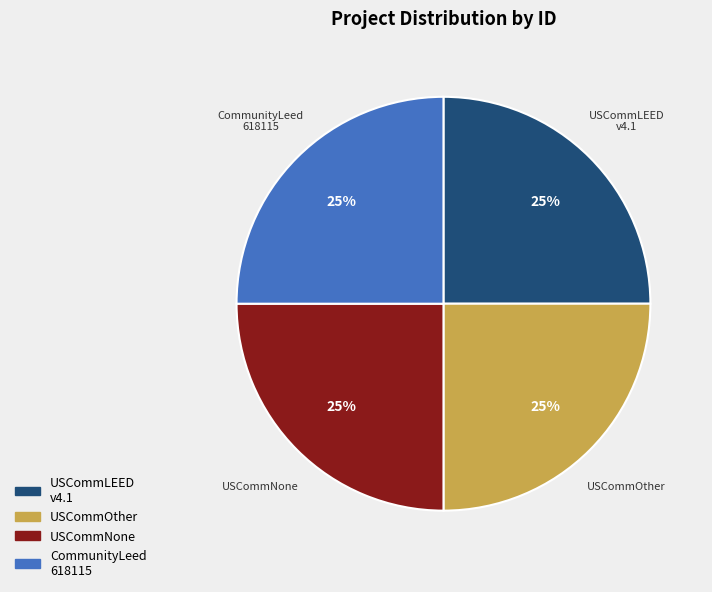

To the nearest percent, what is the average slice percentage?

25%